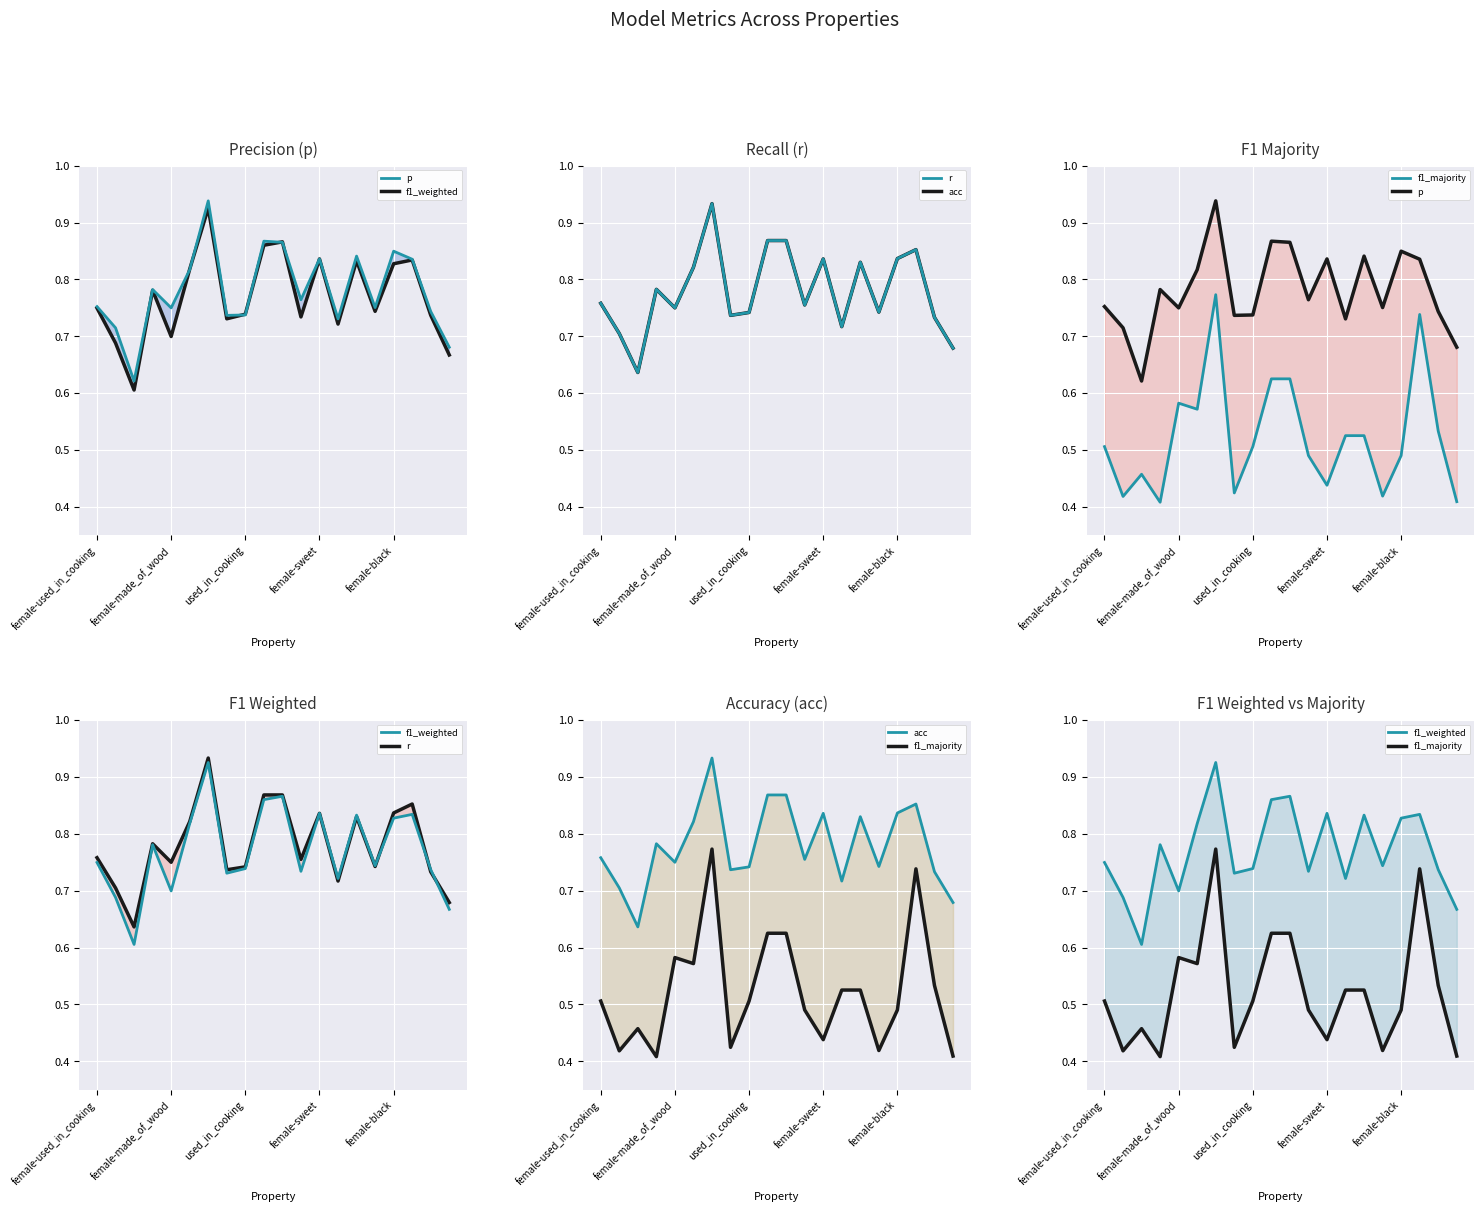

Is it true that f1_majority equals 0.4 at female-sweet?

True